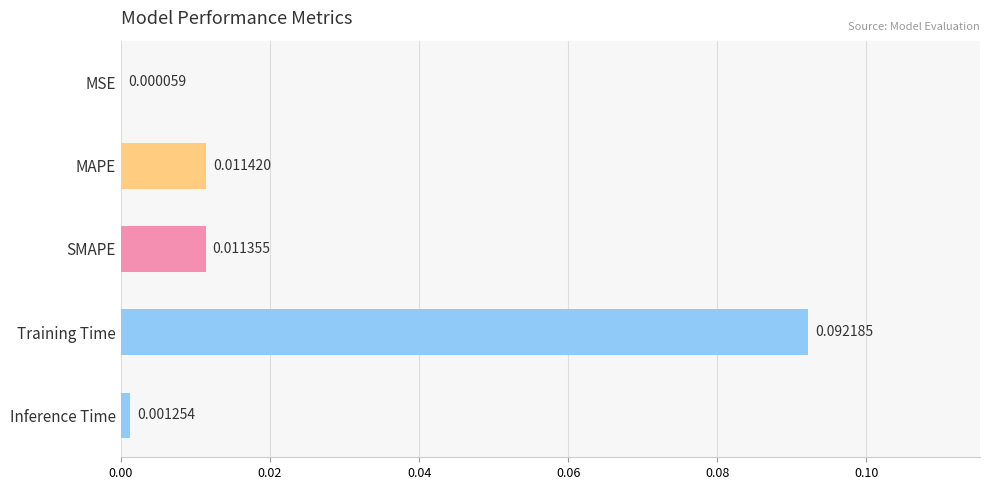

What is the change in value from MAPE to Training Time?

+0.1